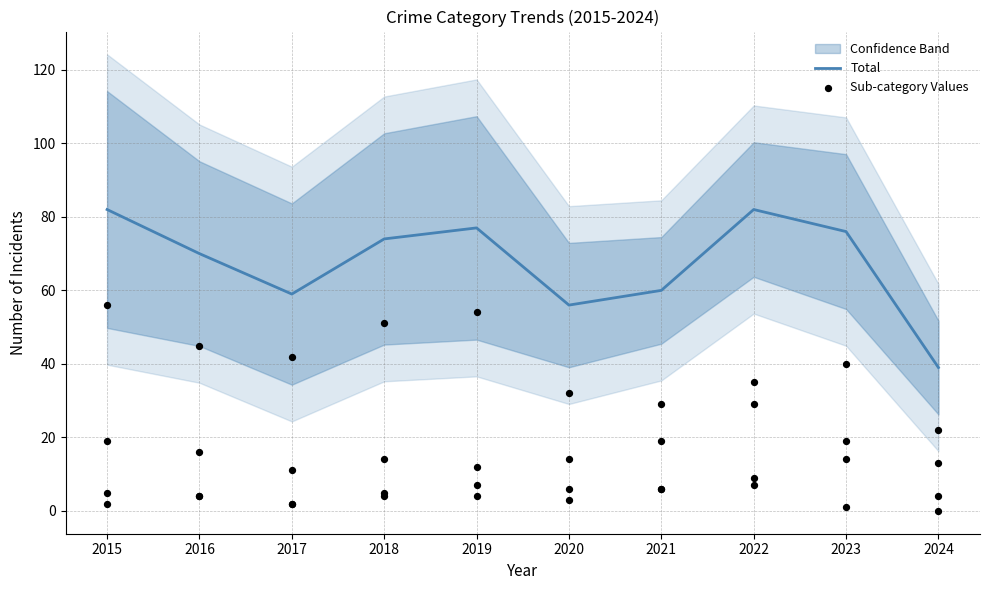

Approximately how many times larger is the value at 2020 compared to 2019?

0.7